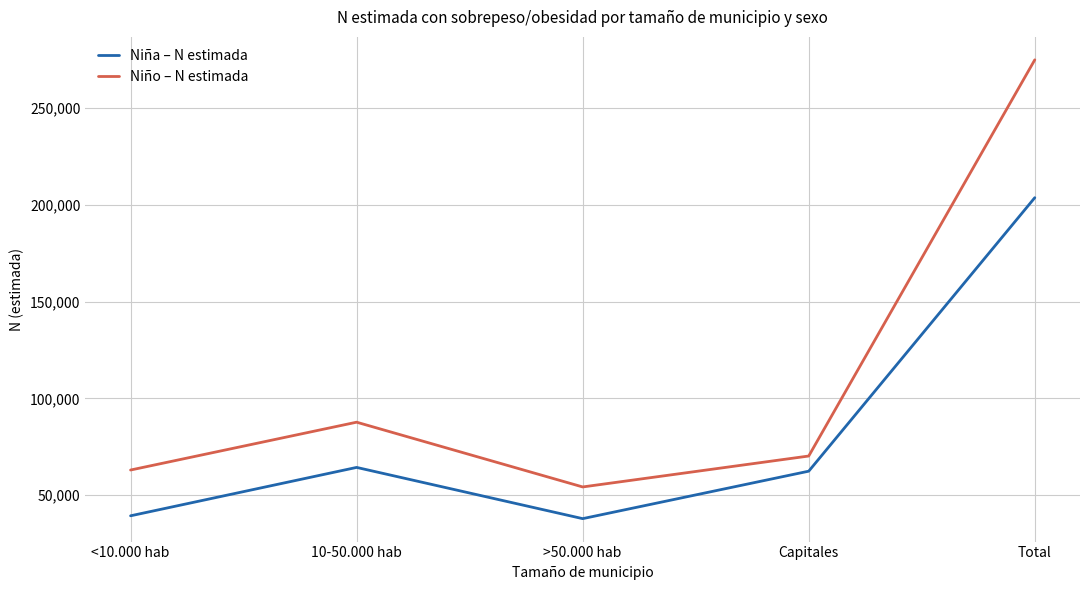

Does the chart have visible grid lines?

Yes